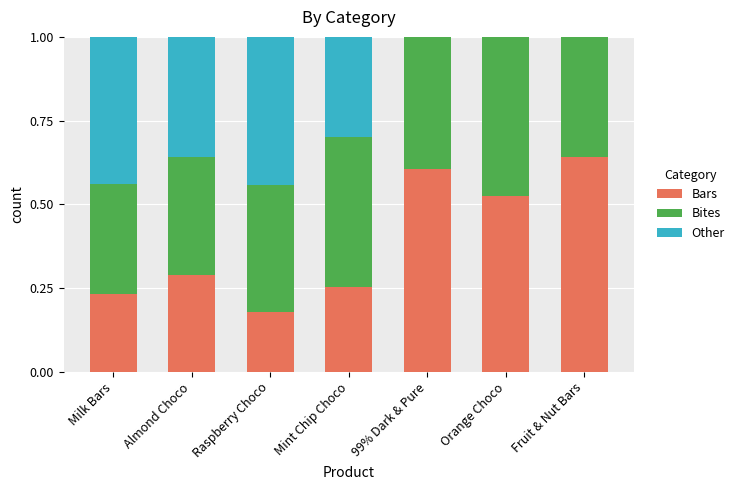

Which category has the highest value in the Bars series?

Fruit & Nut Bars